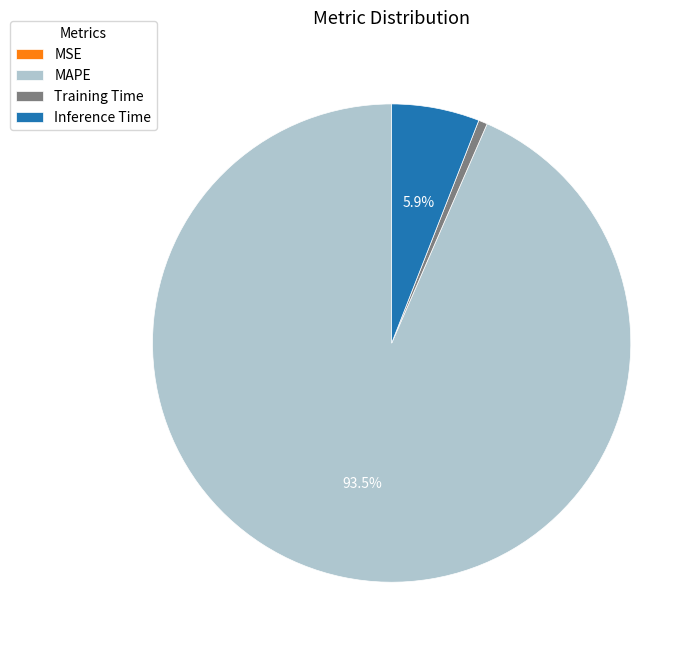

What portion of the pie excludes MAPE?

6.5%